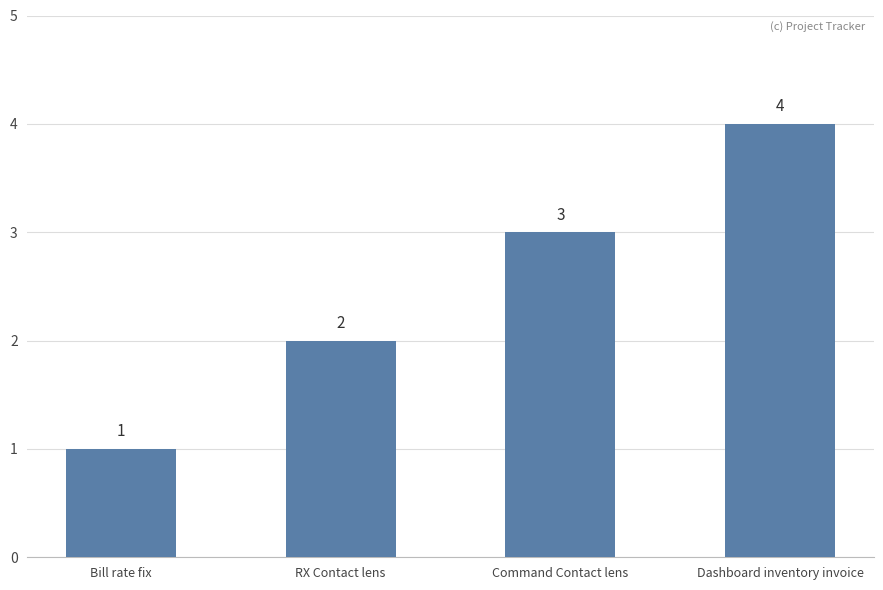

What is the label of the 3rd bar from the left?

Command Contact lens